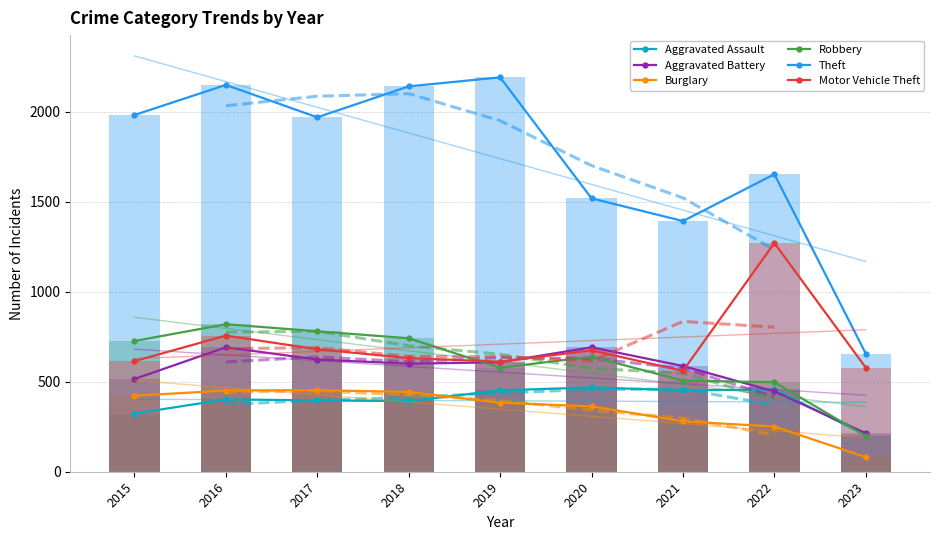

Which series has the widest spread of values?

Theft